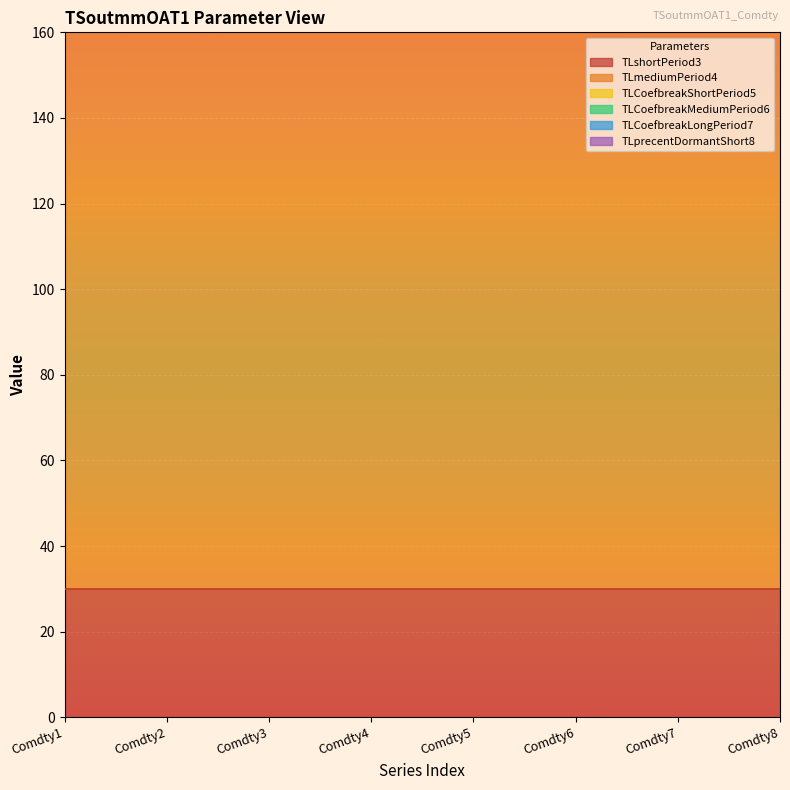

Rank the series by their maximum value, from highest to lowest.

TLmediumPeriod4, TLshortPeriod3, TLprecentDormantShort8, TLCoefbreakShortPeriod5, TLCoefbreakMediumPeriod6, TLCoefbreakLongPeriod7